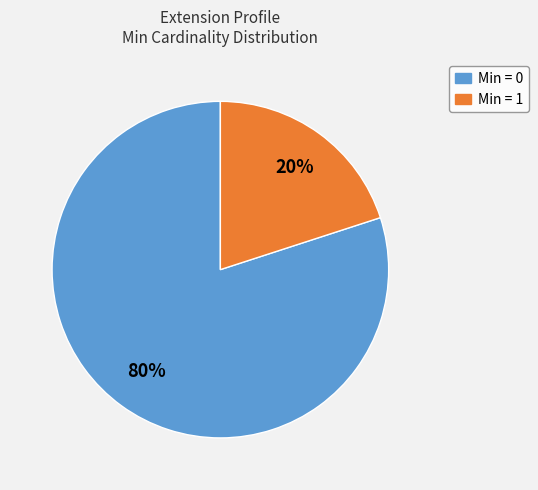

To the nearest percent, what is the difference between the largest and smallest slice percentages?

60%